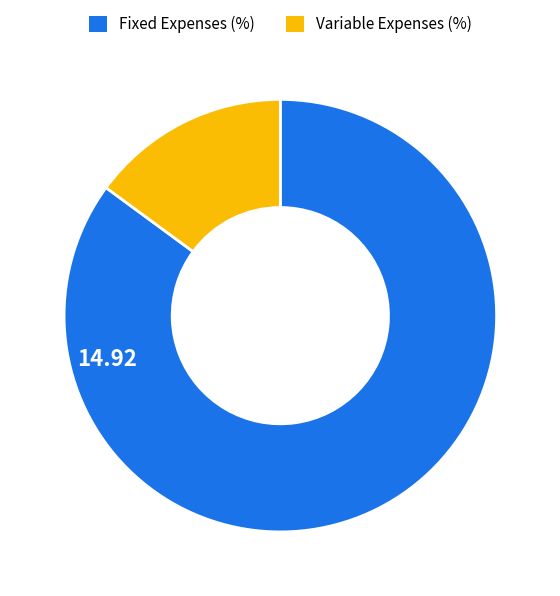

Does any single category account for the majority?

Yes